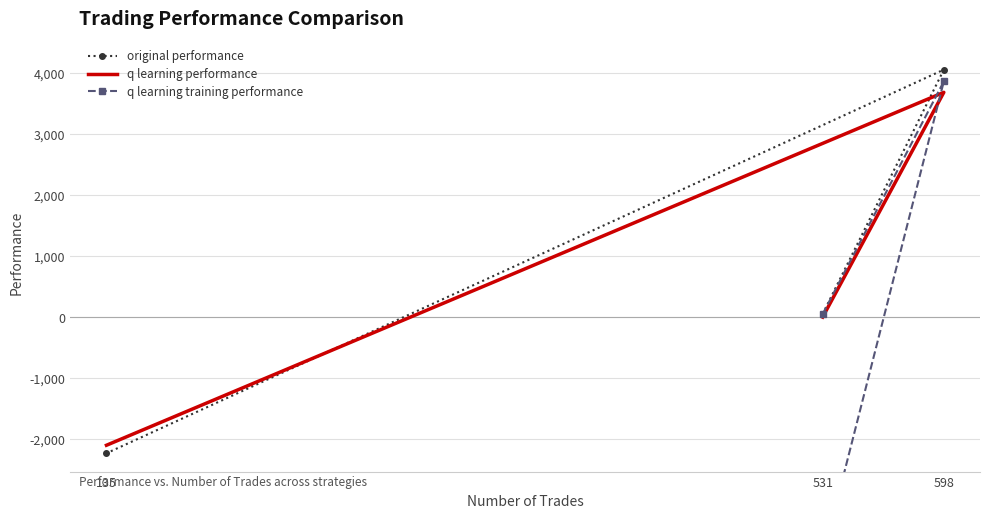

What is the difference between the second highest and minimum values in the original performance series?

2280.6